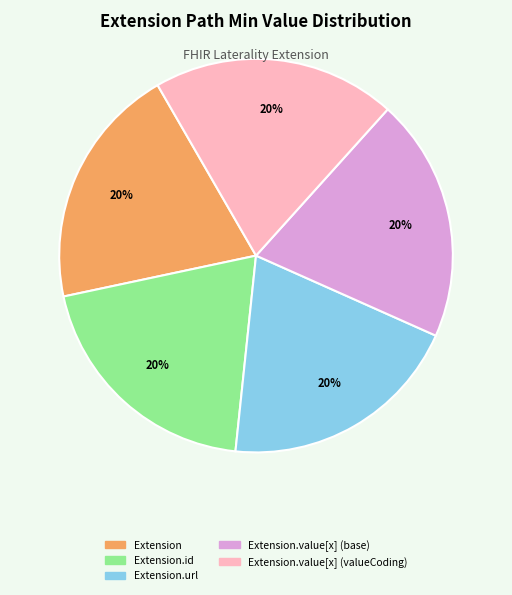

To the nearest percent, what is the average slice percentage?

20%